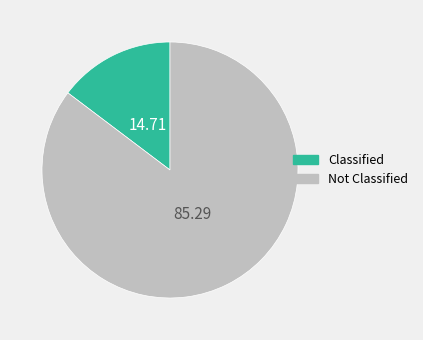

Do Classified and Not Classified together represent more than half of the pie?

Yes